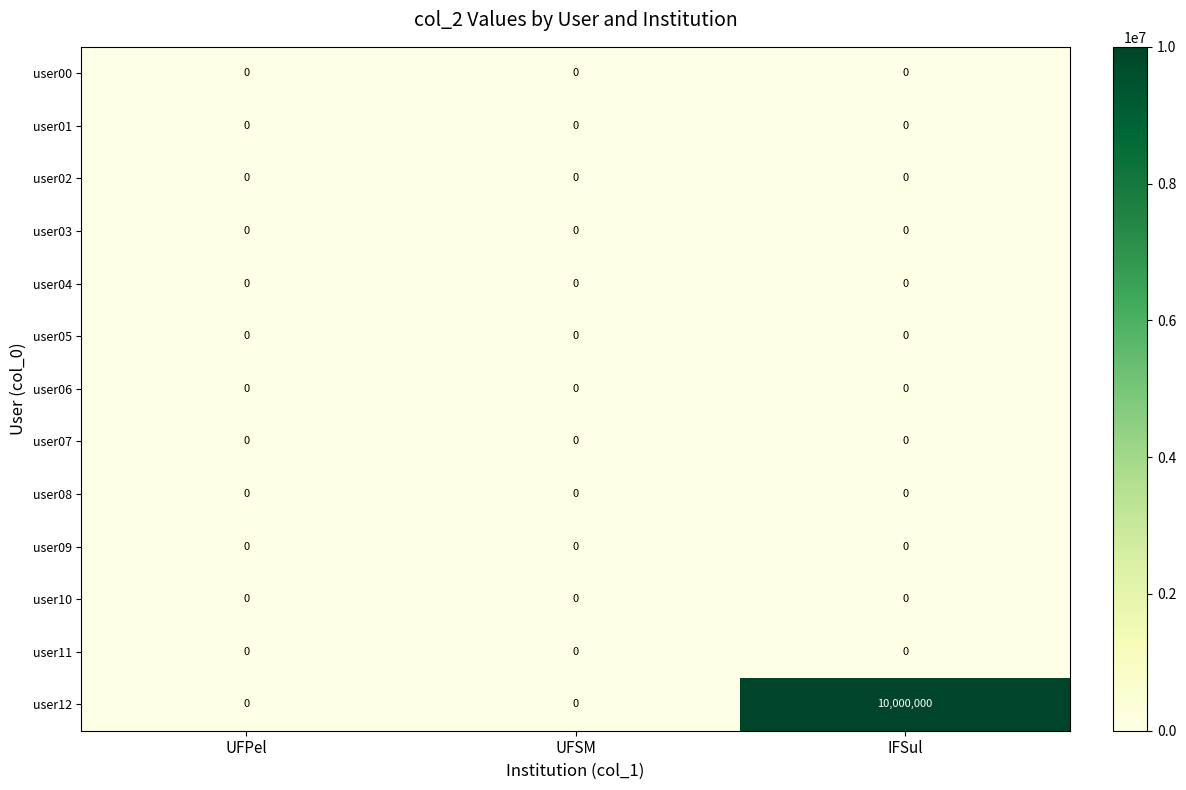

The value of user01 at UFPel is 0. True or false?

True